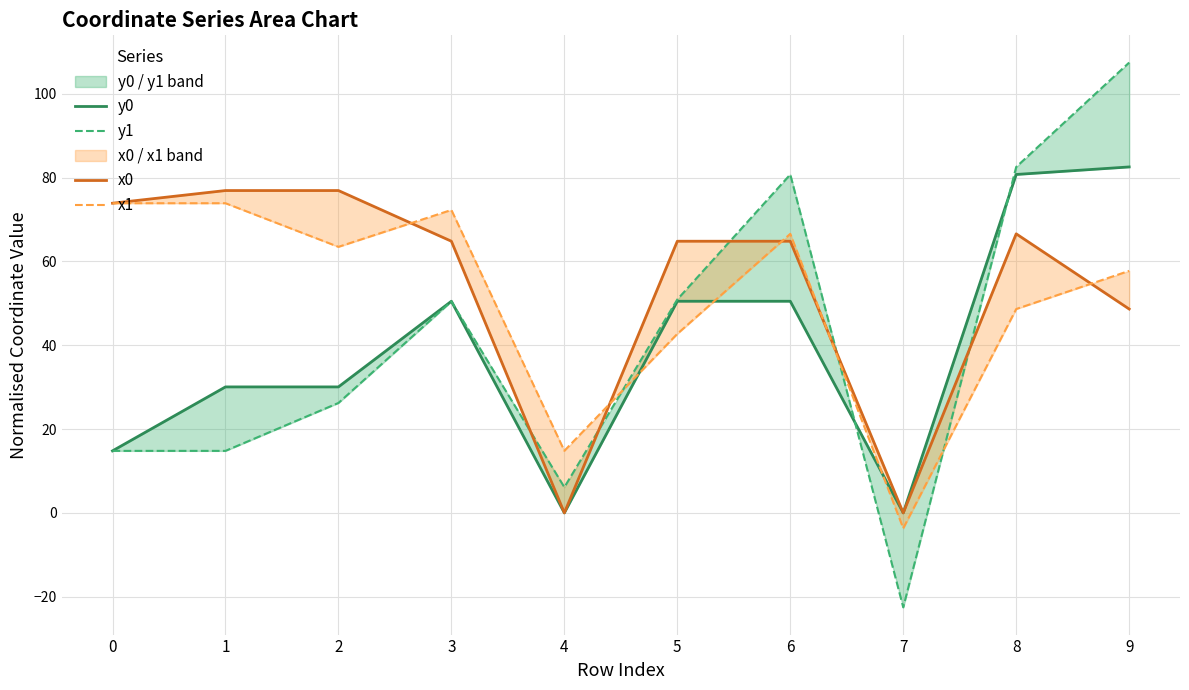

The value of x1 at 2 is 63.5. True or false?

True